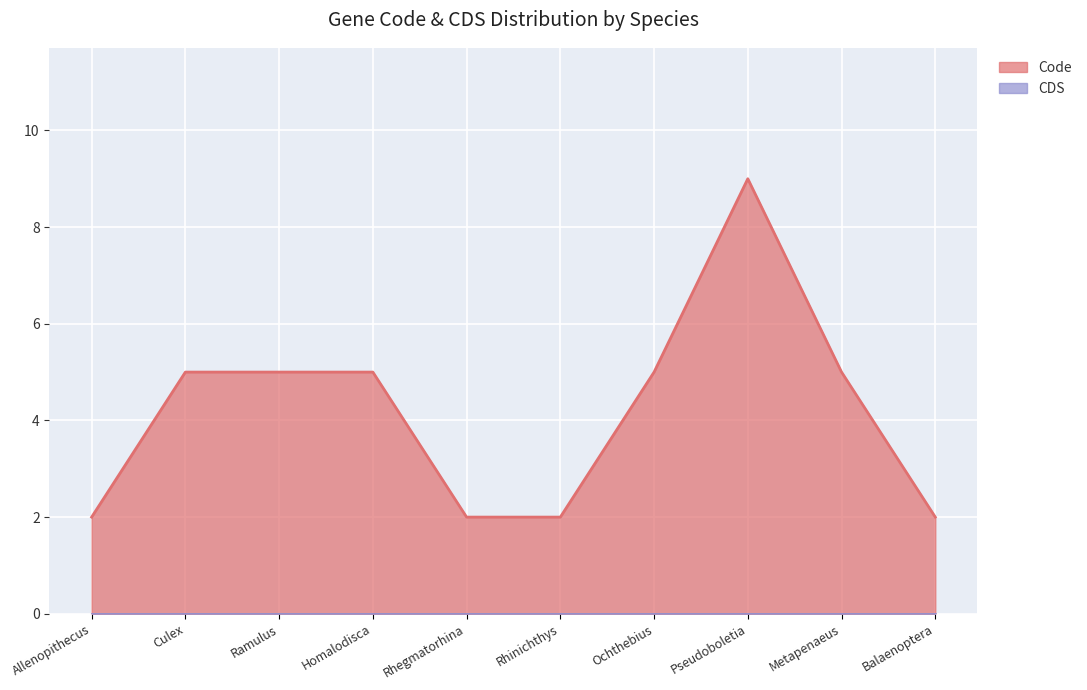

Which series has the widest spread of values?

Code